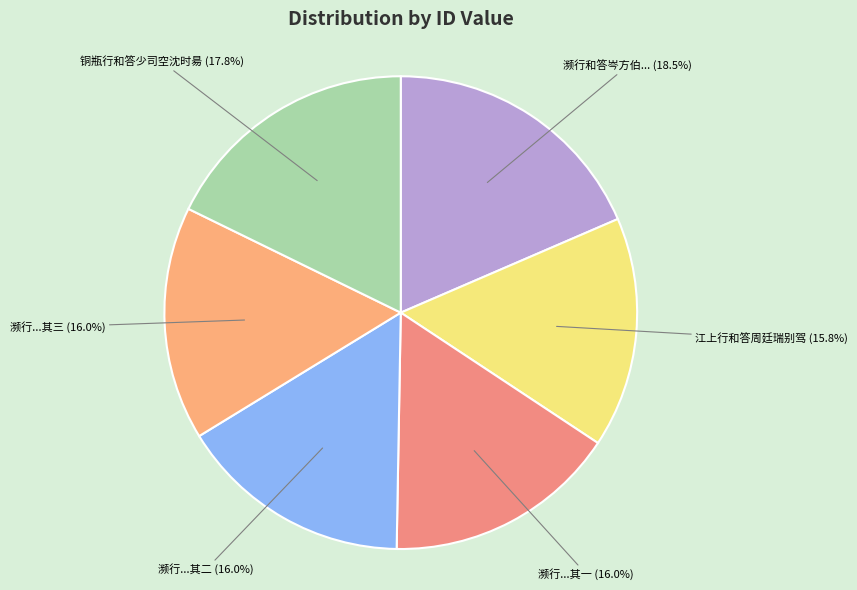

Is the sum of 濒行和答岑方伯... and 濒行...其二 greater than half?

No